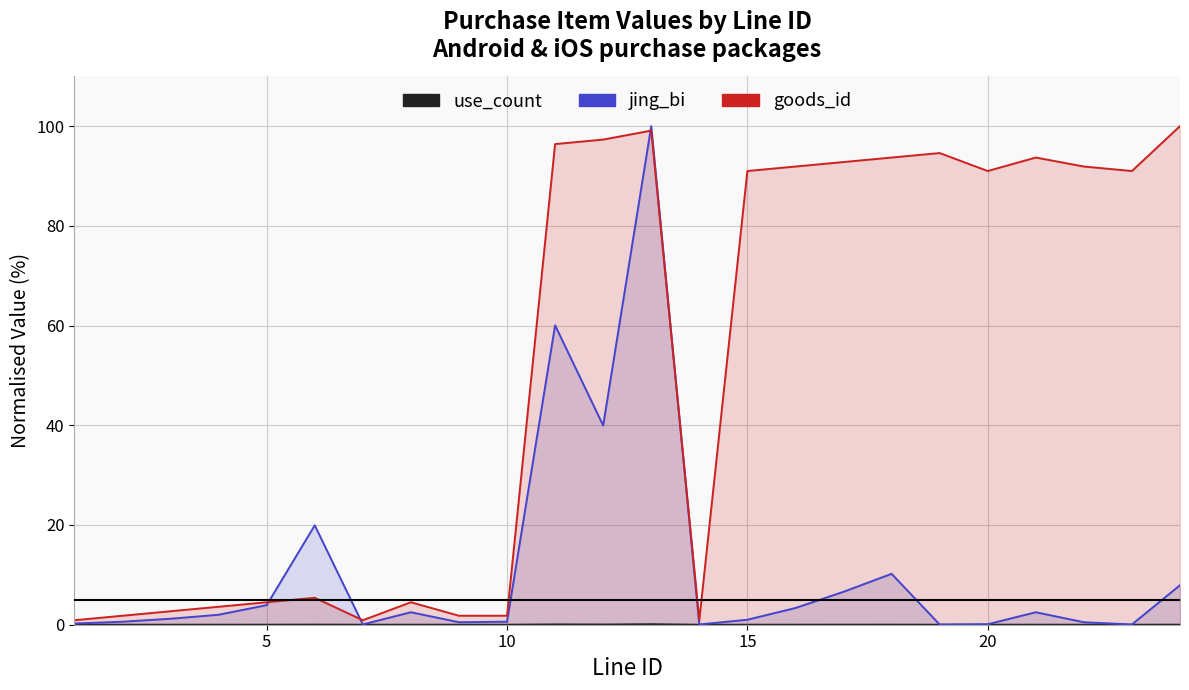

True or false: jing_bi has a value of 1.0 at 10.

False